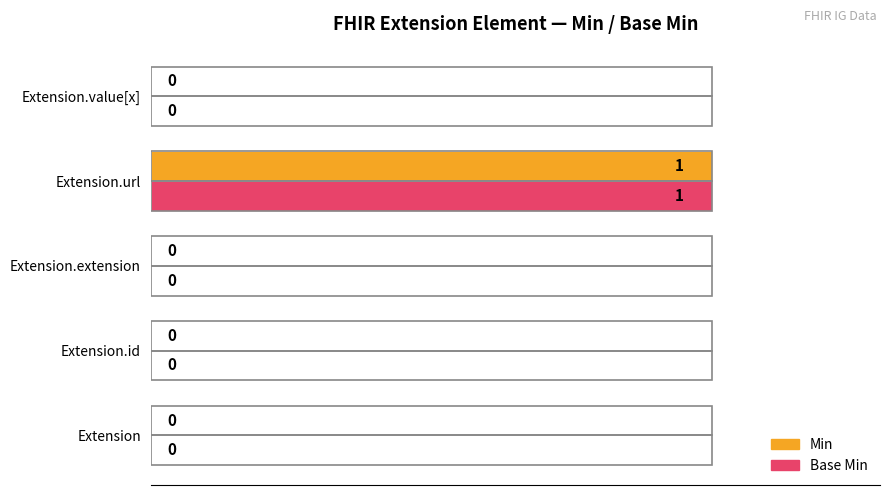

The Base Min series shows 0 at Extension.extension. True or false?

True